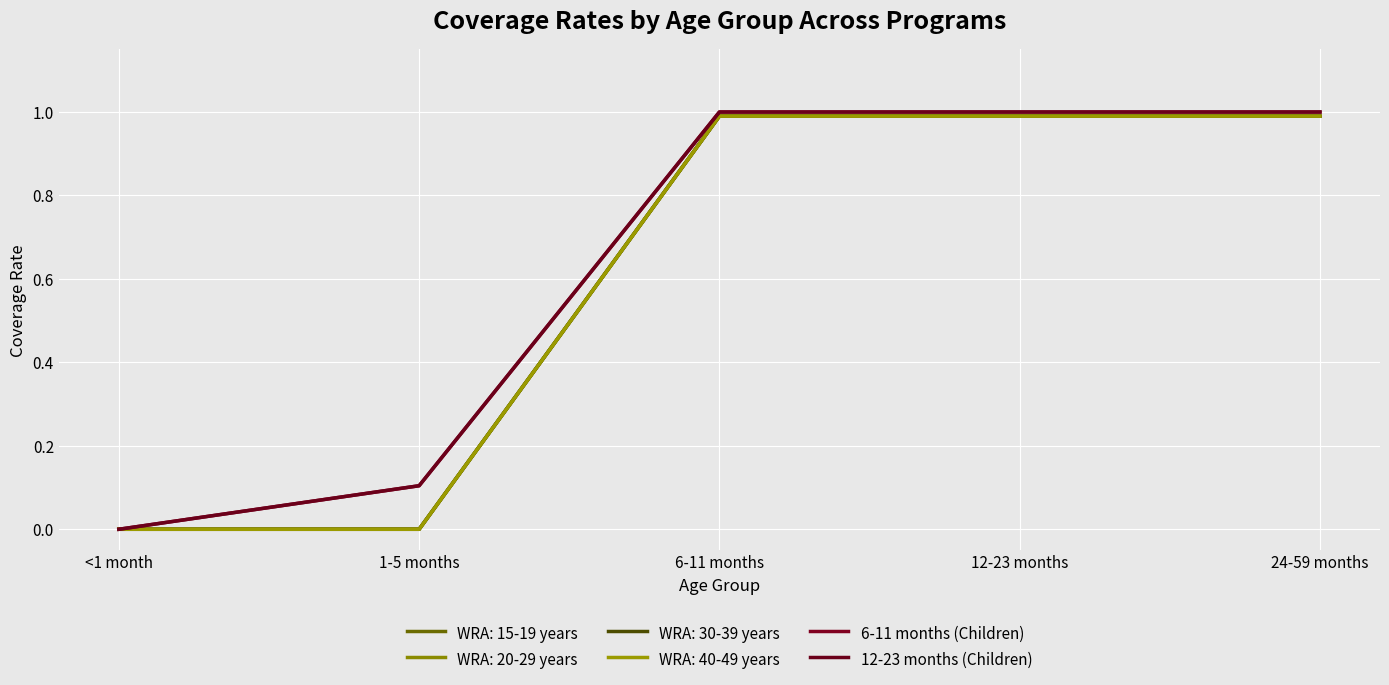

Does the chart display data point markers on the line(s)?

No